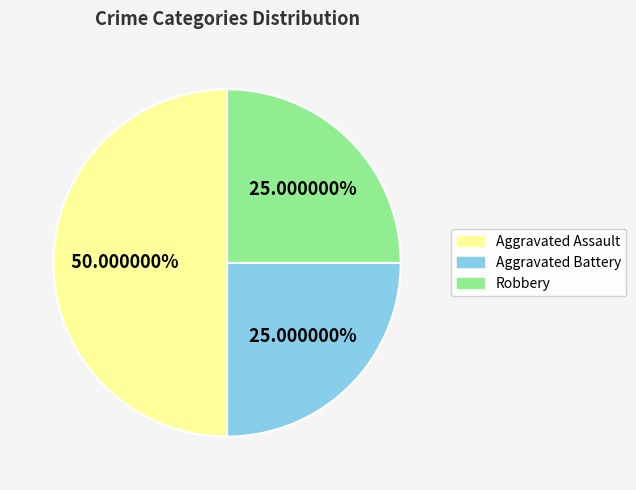

How many segments does this pie chart have?

3